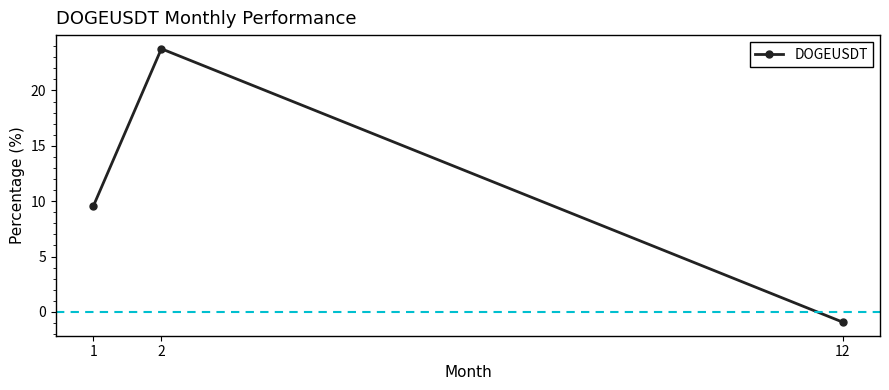

How many lines are shown in the chart?

1